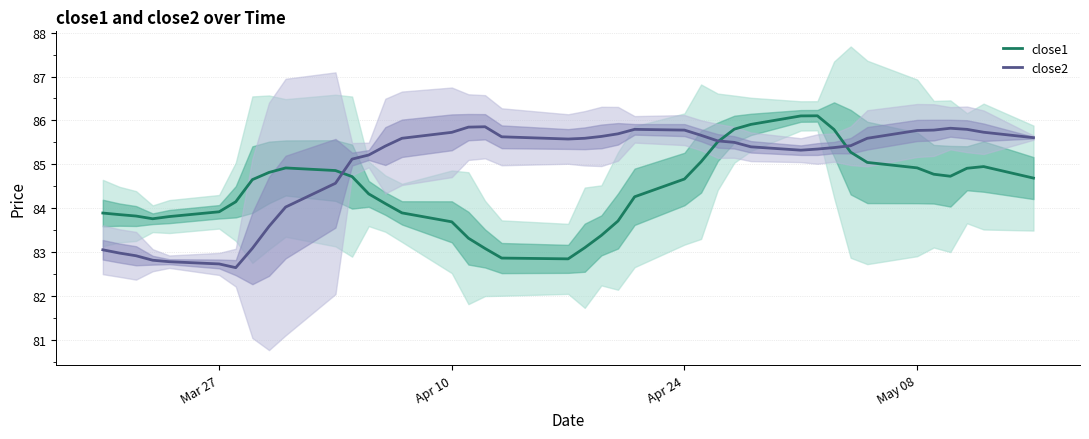

After their last crossing, which series has the higher values: close2 or close1?

close2